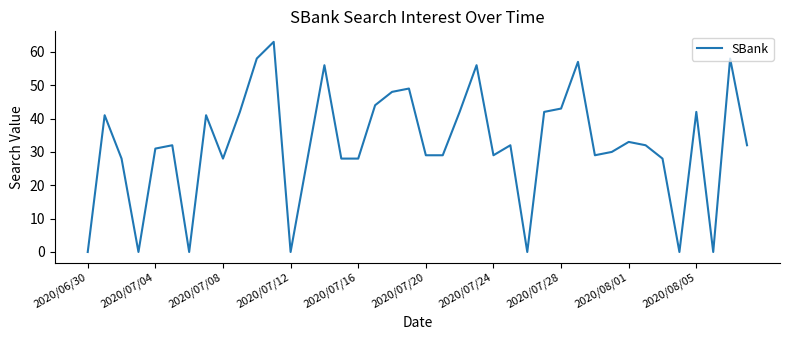

What is the average value?

32